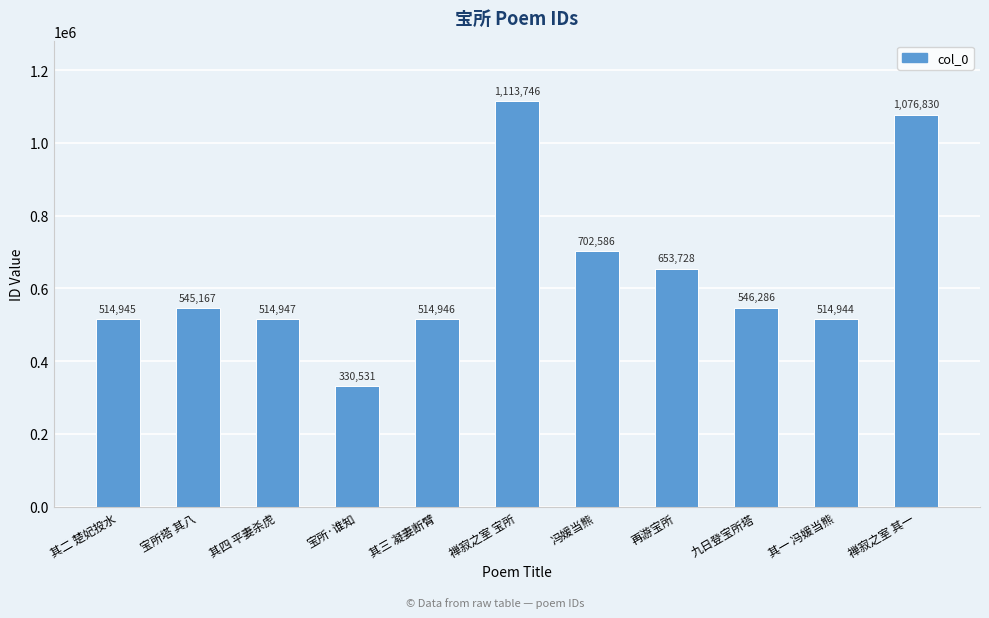

Count the number of data series in this chart.

1